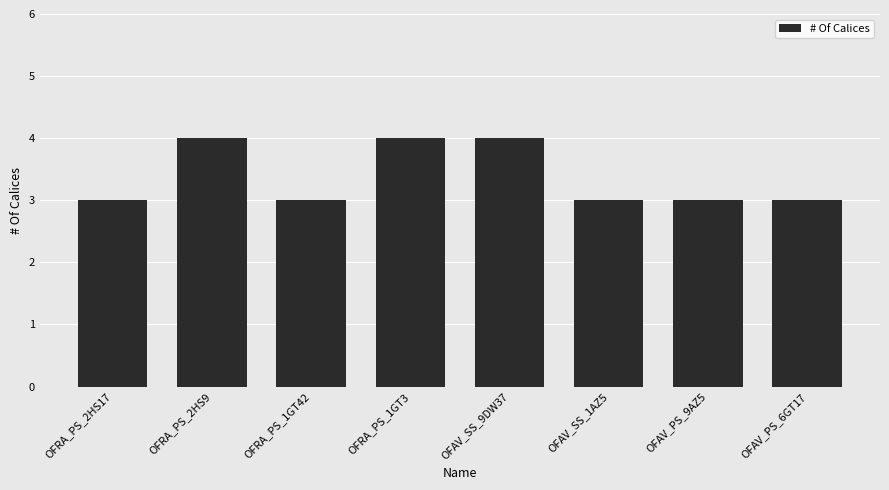

The chart shows a value of 6 at OFAV_SS_9DW37. True or false?

False